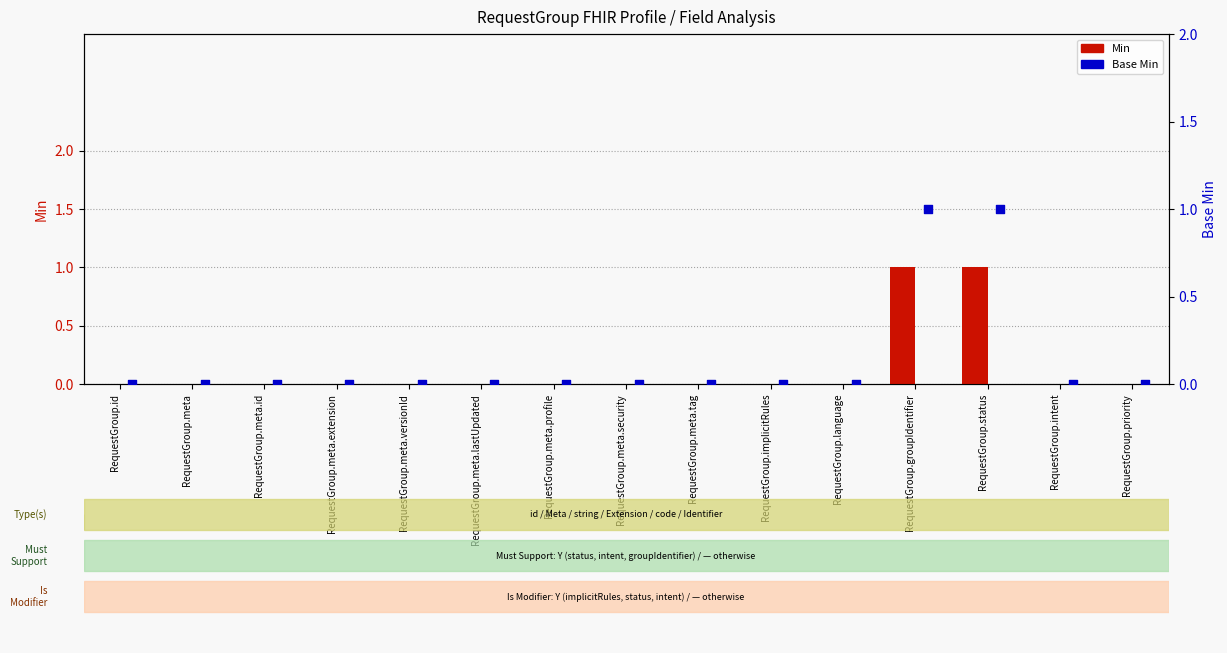

Which series reaches the maximum Y coordinate?

Min